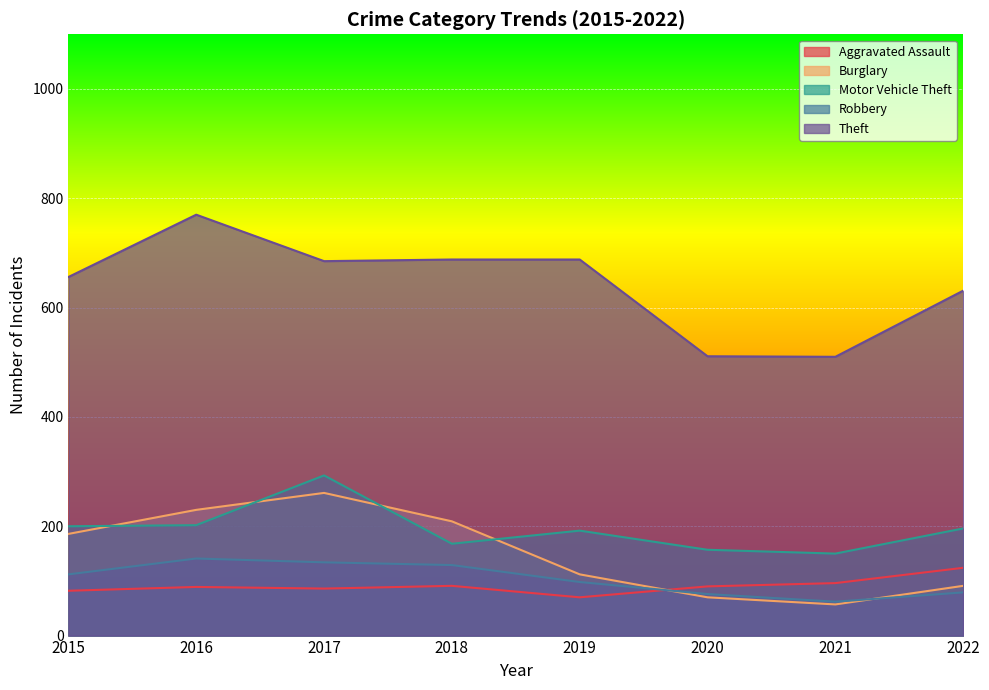

At 2017, list the series in order from largest to smallest.

Theft, Motor Vehicle Theft, Burglary, Robbery, Aggravated Assault